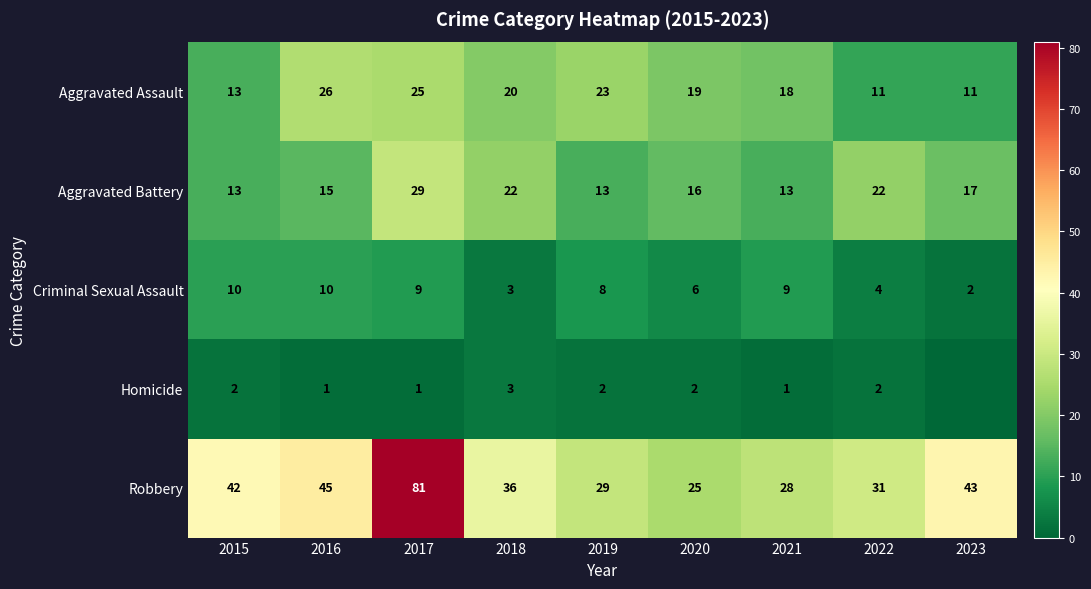

Which series changed the most between 2016 and 2022?

Aggravated Assault